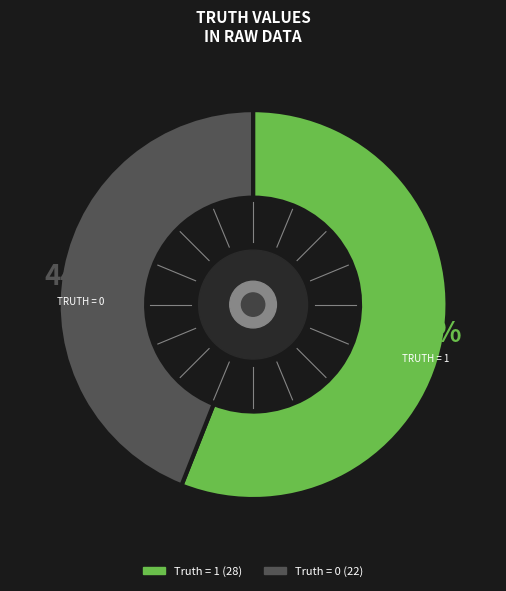

How many slices are in this pie chart?

2